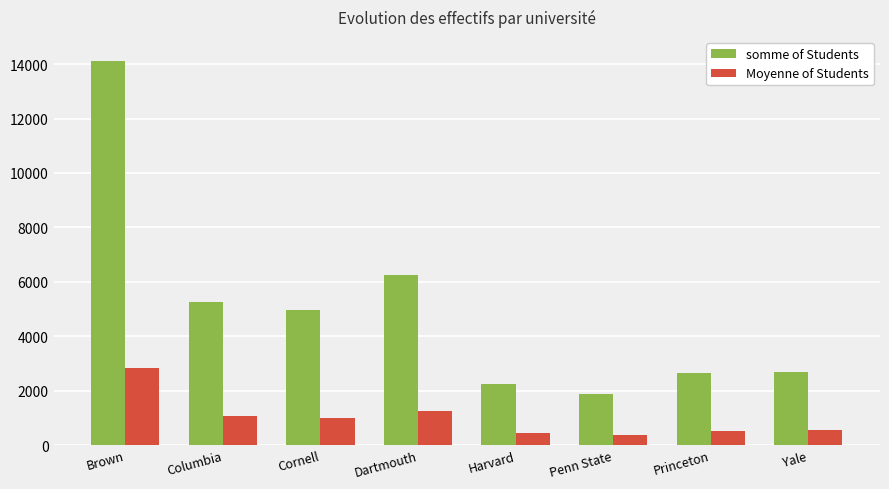

What value does the Moyenne of Students series have at Princeton?

532.2